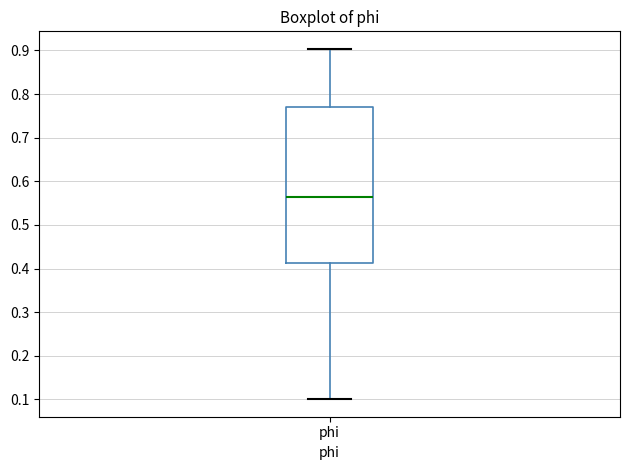

Where is the upper edge of the box for phi on the y-axis? The values are not printed on the chart, so give them approximately, as read against the axis.

0.77